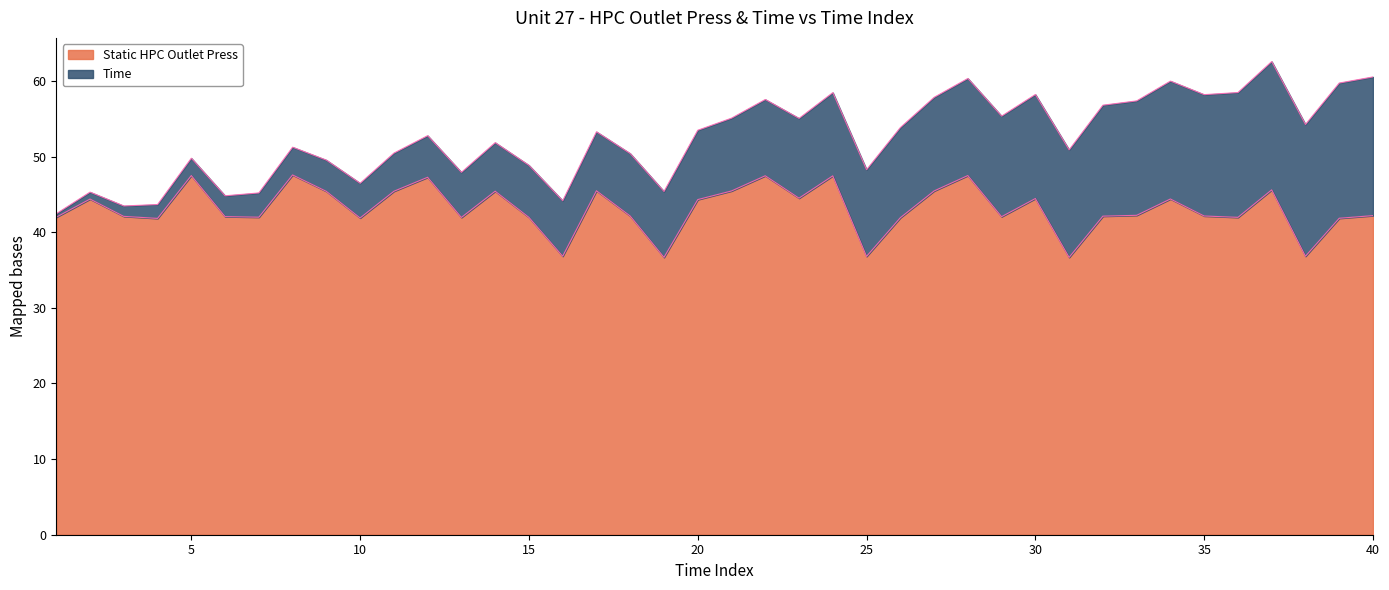

Reading left to right, transcribe all the data shown in this chart.

1=42.0	2=44.4	3=42.1	4=41.8	5=47.5	6=42.1	7=42.0	8=47.6	9=45.4	10=41.9	11=45.4	12=47.3	13=42.0	14=45.4	15=42.0	16=36.8	17=45.5	18=42.1	19=36.7	20=44.3	21=45.5	22=47.5	23=44.5	24=47.5	25=36.8	26=41.9	27=45.5	28=47.5	29=42.1	30=44.5	31=36.7	32=42.1	33=42.2	34=44.4	35=42.1	36=42.0	37=45.6	38=36.8	39=41.9	40=42.2